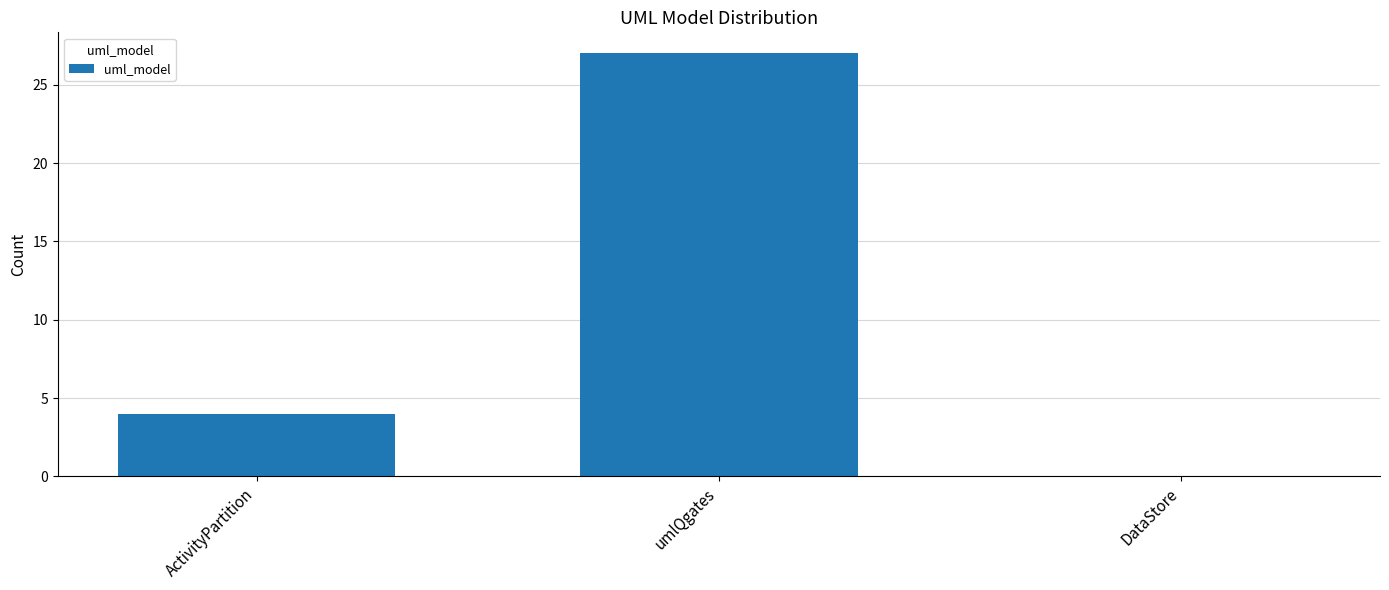

What is the maximum value shown in the chart?

27